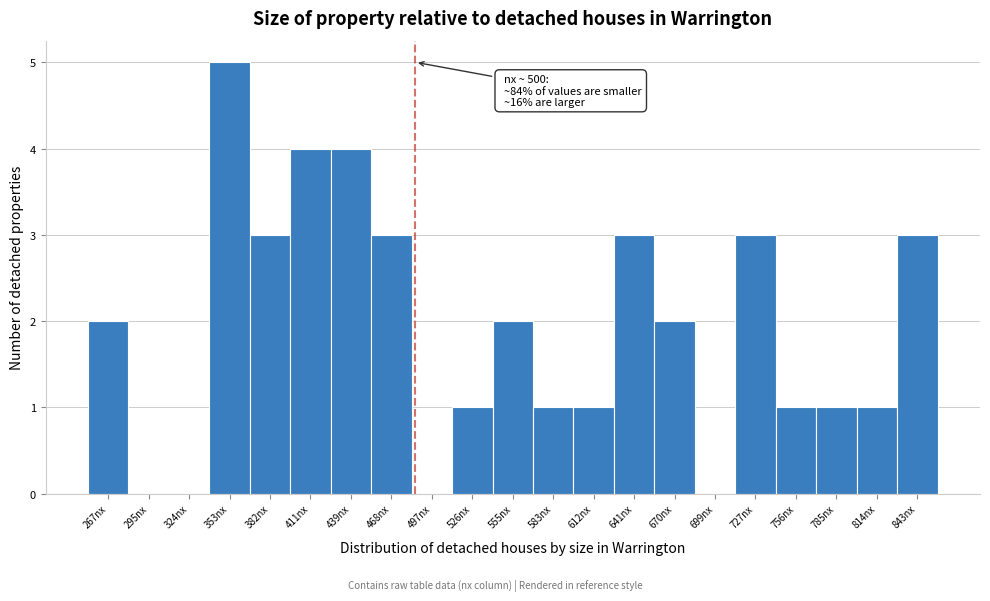

Reading left to right, transcribe all the data shown in this chart.

267nx=2	295nx=0	324nx=0	353nx=5	382nx=3	411nx=4	439nx=4	468nx=3	497nx=0	526nx=1	555nx=2	583nx=1	612nx=1	641nx=3	670nx=2	699nx=0	727nx=3	756nx=1	785nx=1	814nx=1	843nx=3